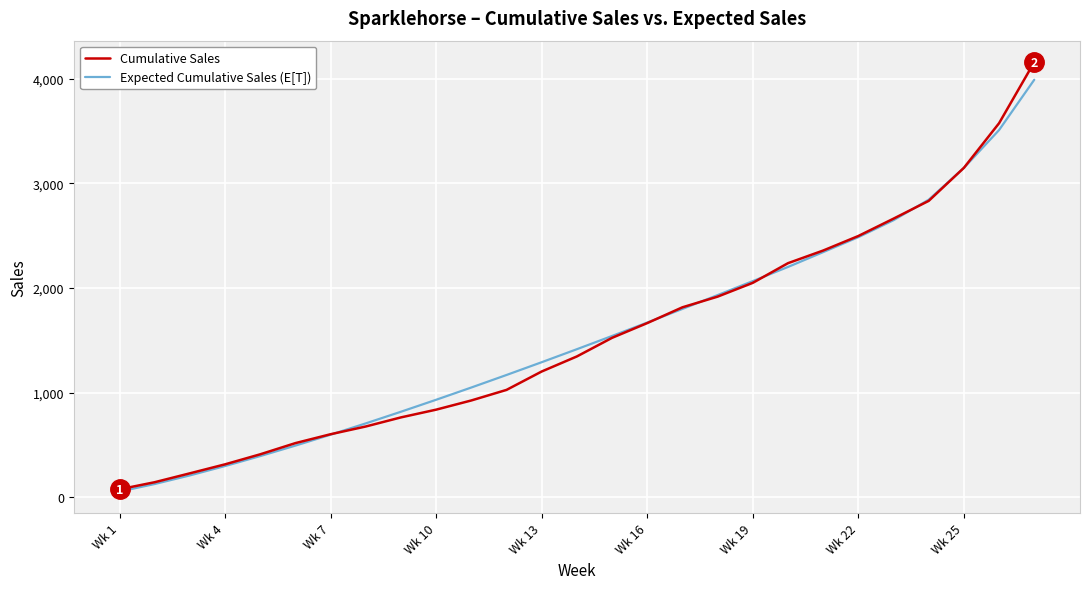

What is the greatest value displayed?

4160.0